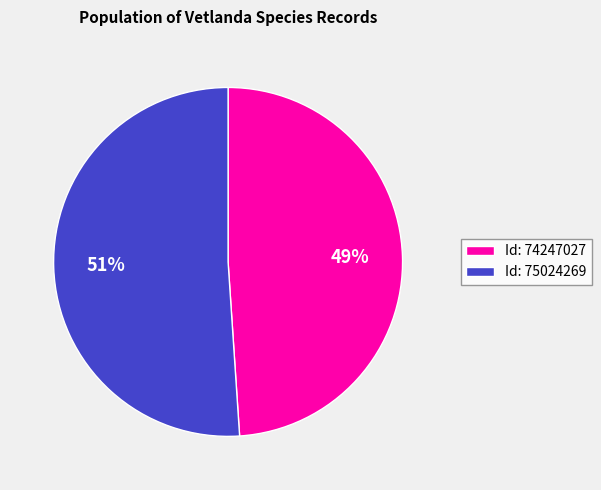

Rank the categories by value from lowest to highest.

Id: 74247027, Id: 75024269